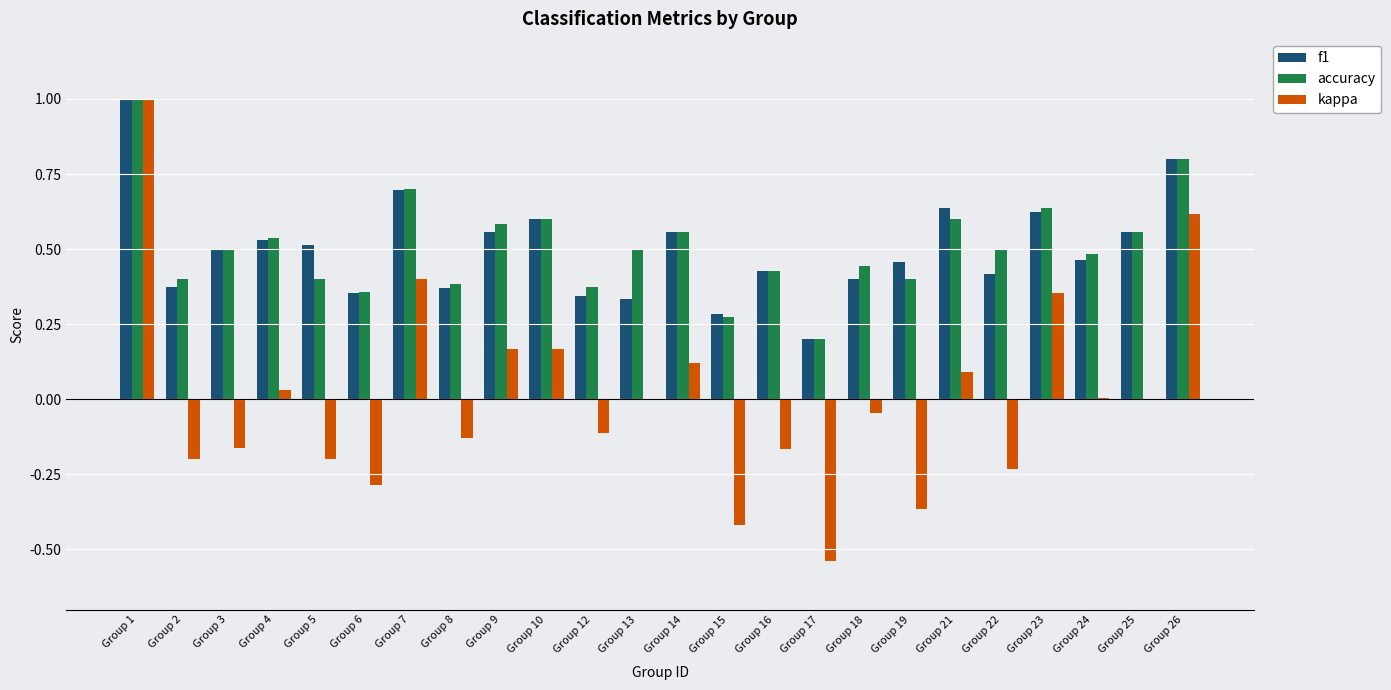

What are all the series names shown in the legend?

f1, accuracy, kappa